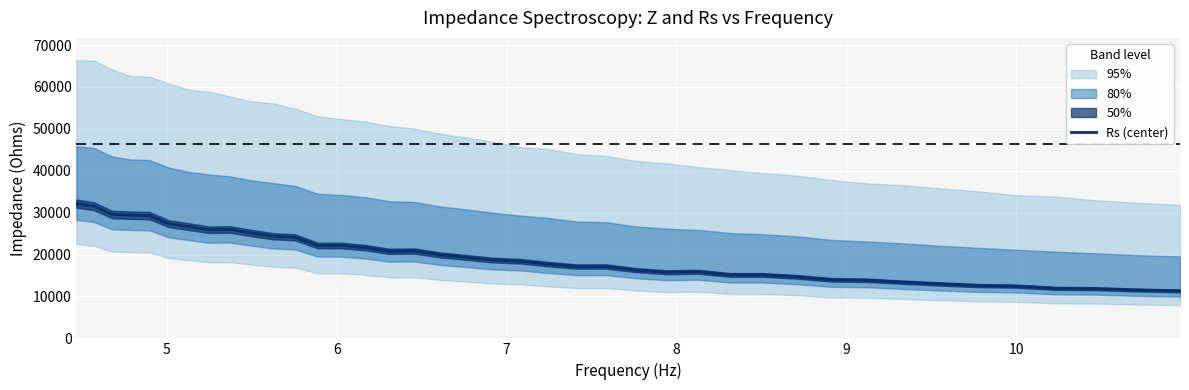

Does the chart display data point markers on the line(s)?

No